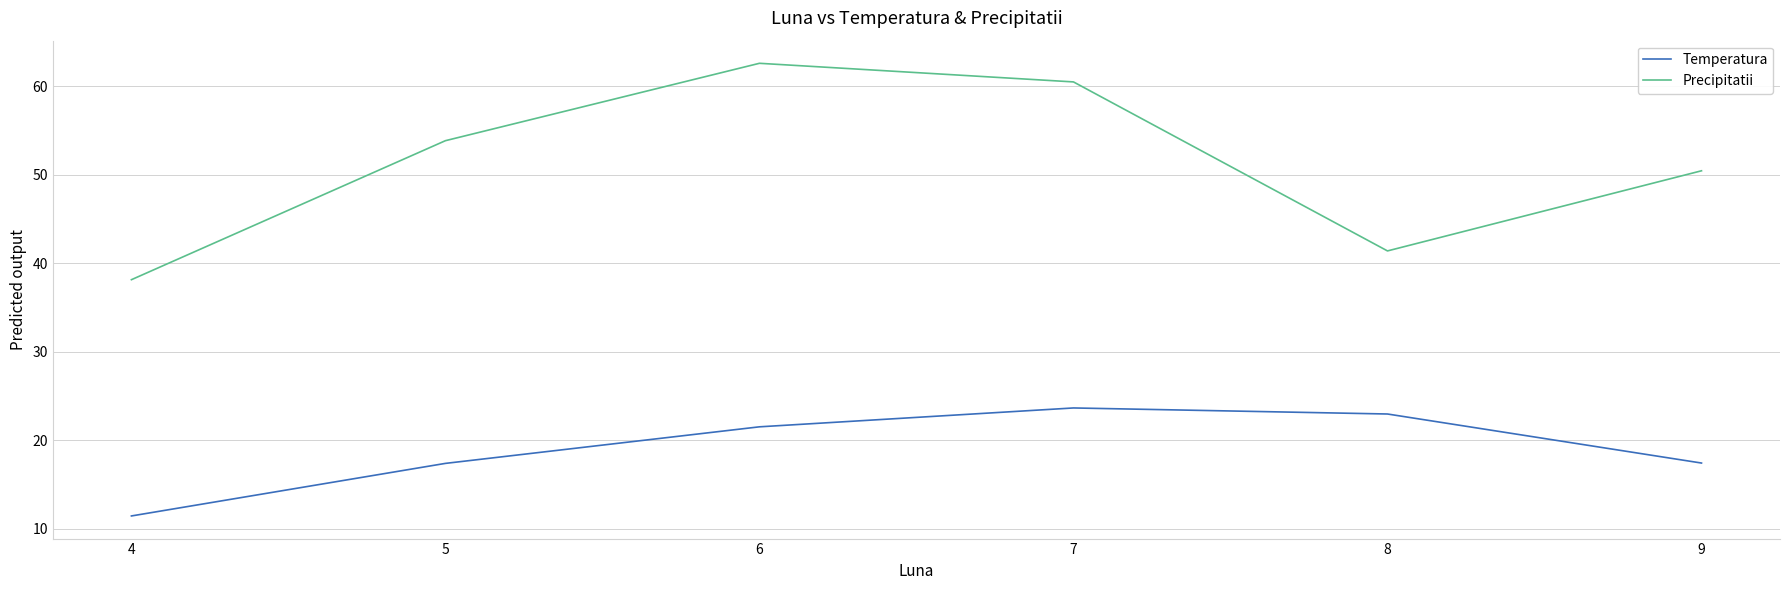

What is the difference between the maximum and minimum values in the Precipitatii series?

24.5